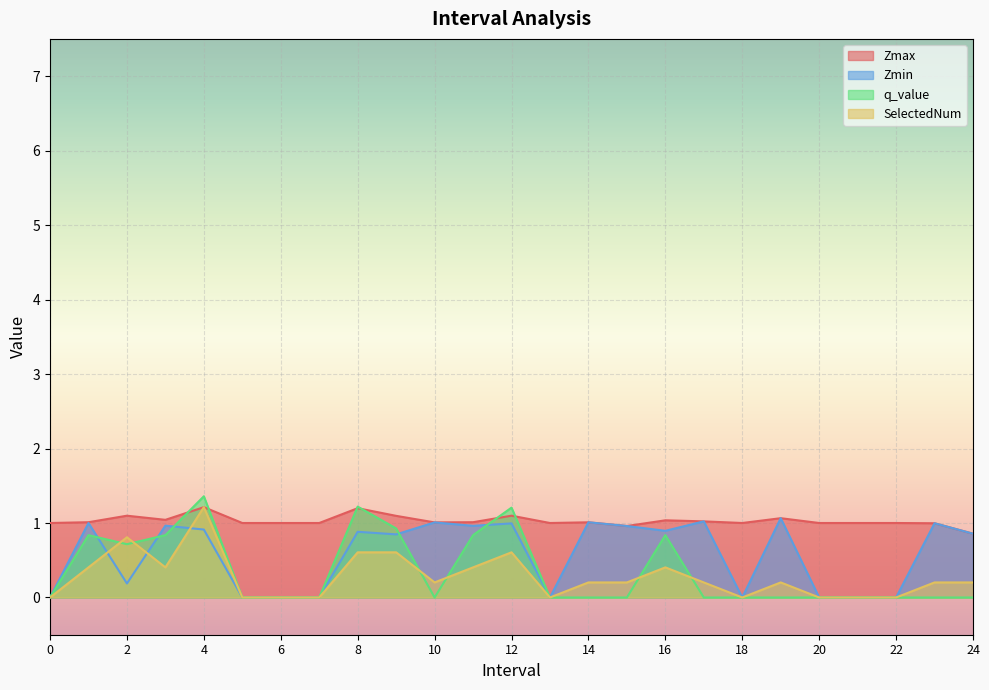

List the series in order of their peak value, lowest first.

Zmin, Zmax, SelectedNum, q_value